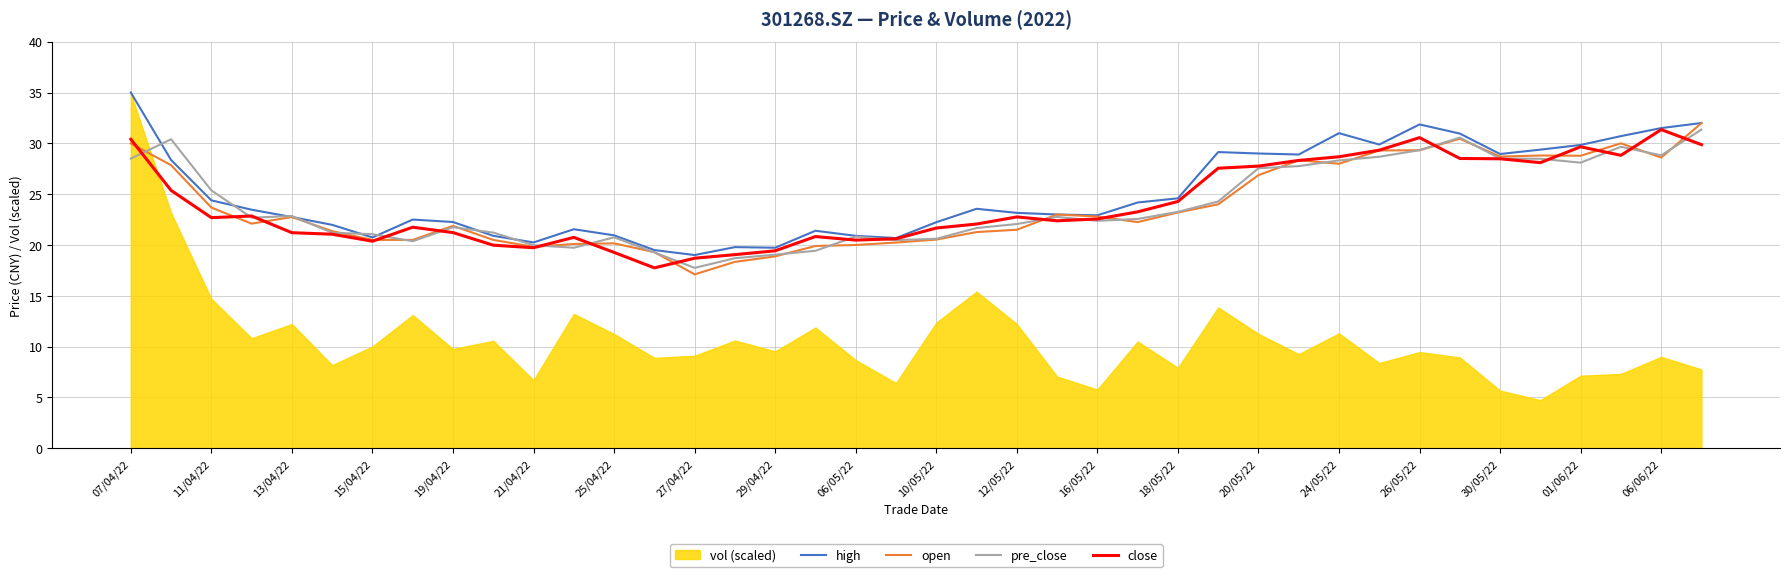

What is the sum of all open values?

952.6